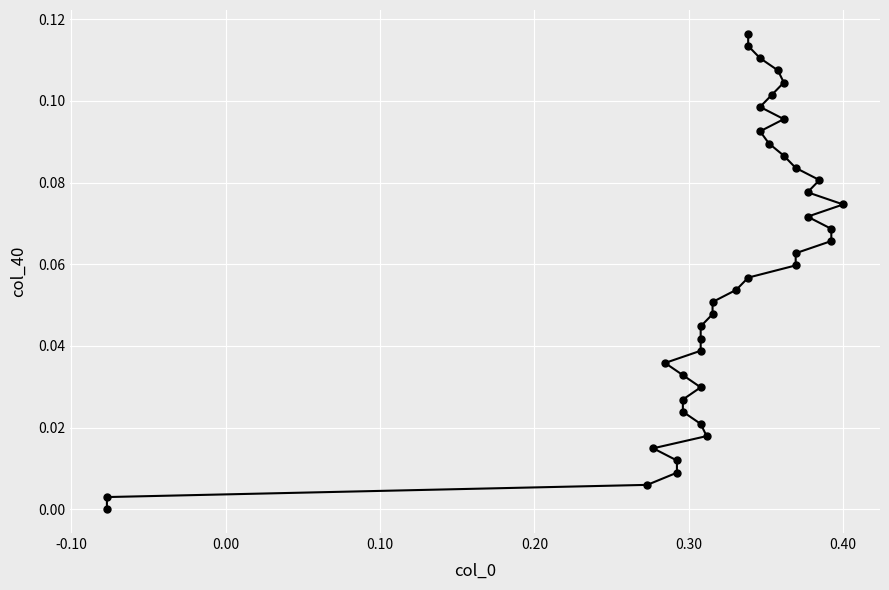

What is the average value?

0.1